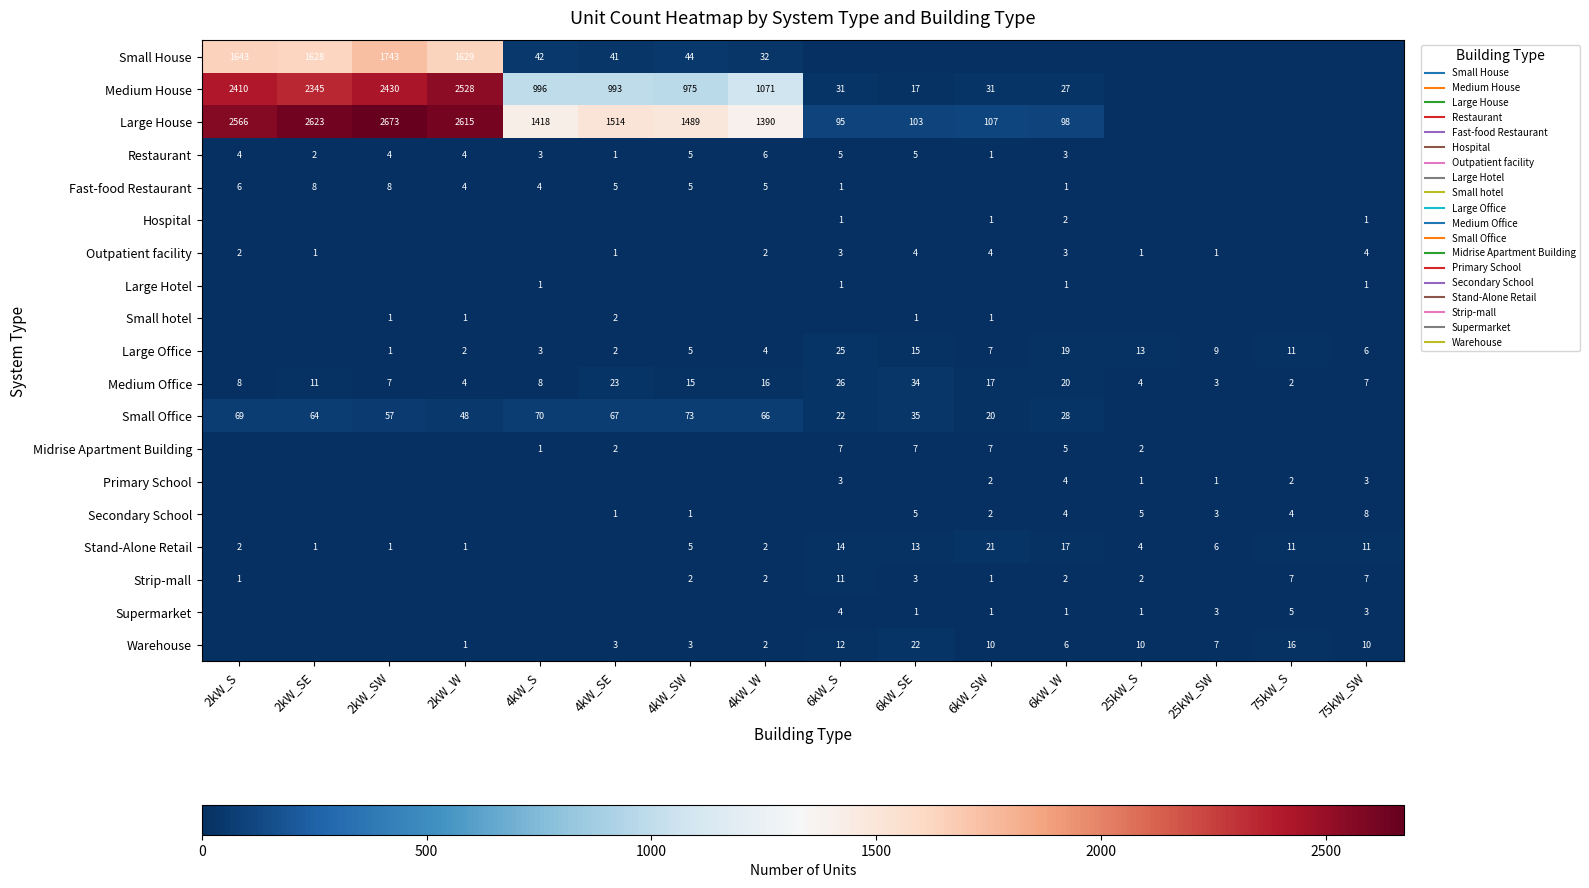

Between 4kW_SW and 2kW_S, which is larger?

2kW_S